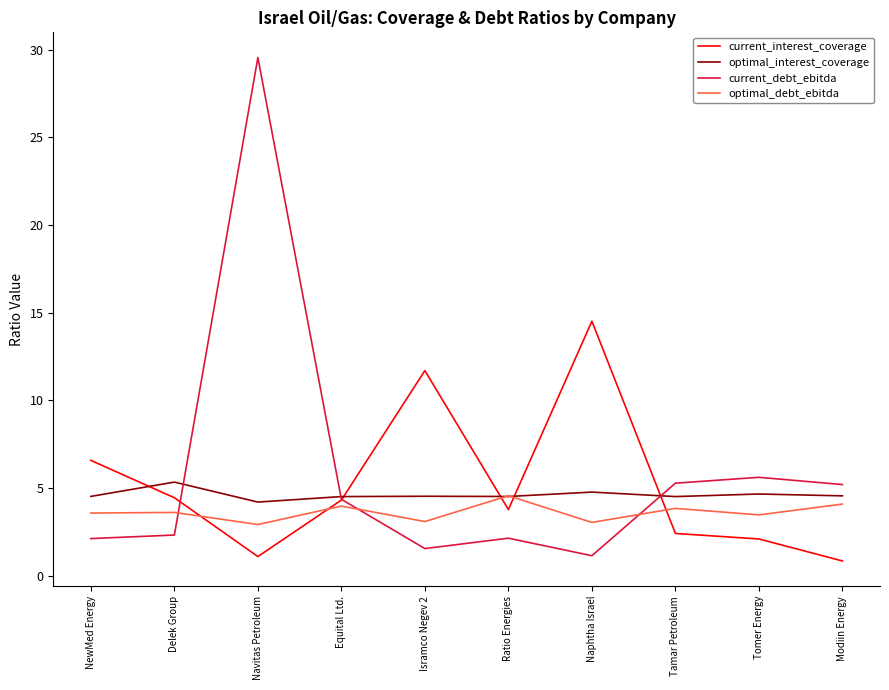

Which series has the widest spread of values?

current_debt_ebitda